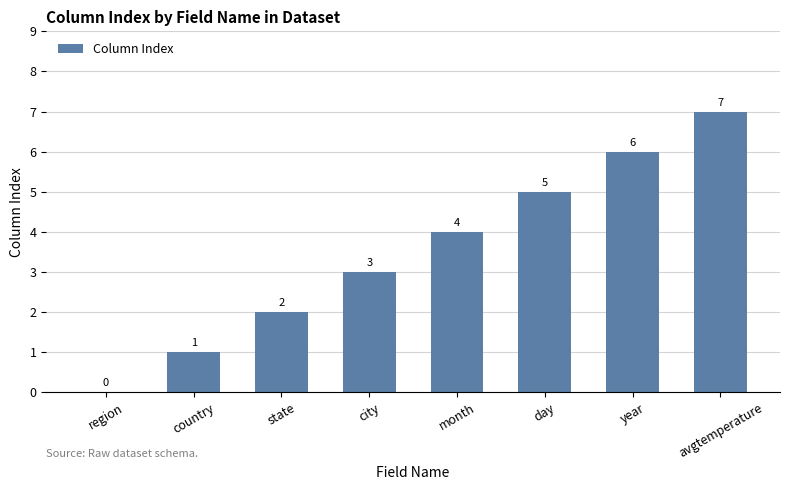

How many distinct data groups are displayed?

1